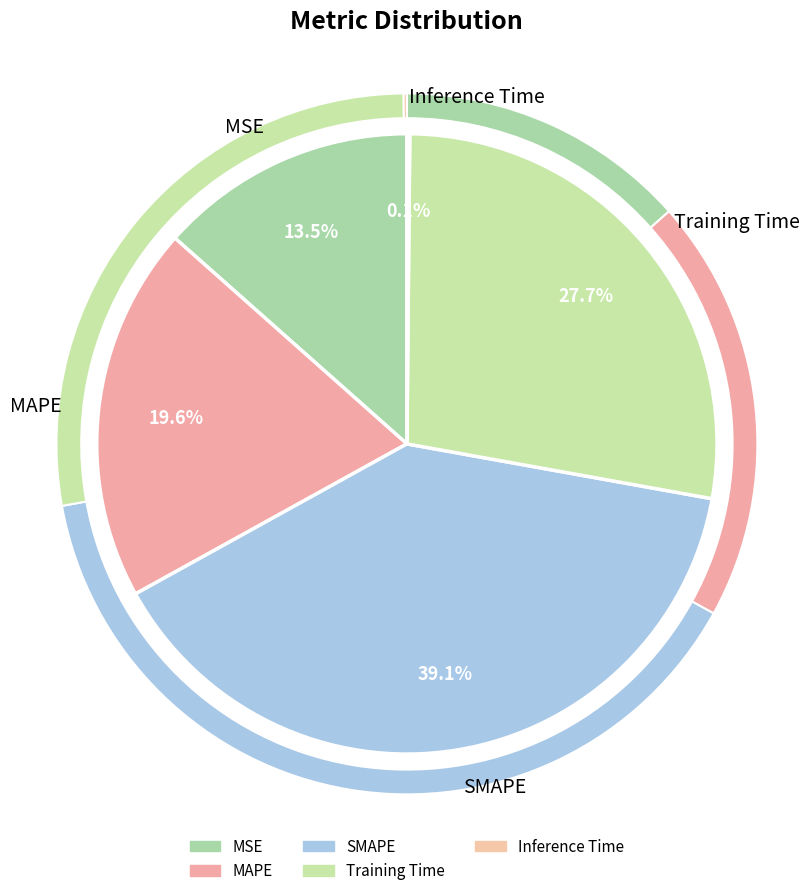

Which has a higher value, MSE or Training Time?

Training Time